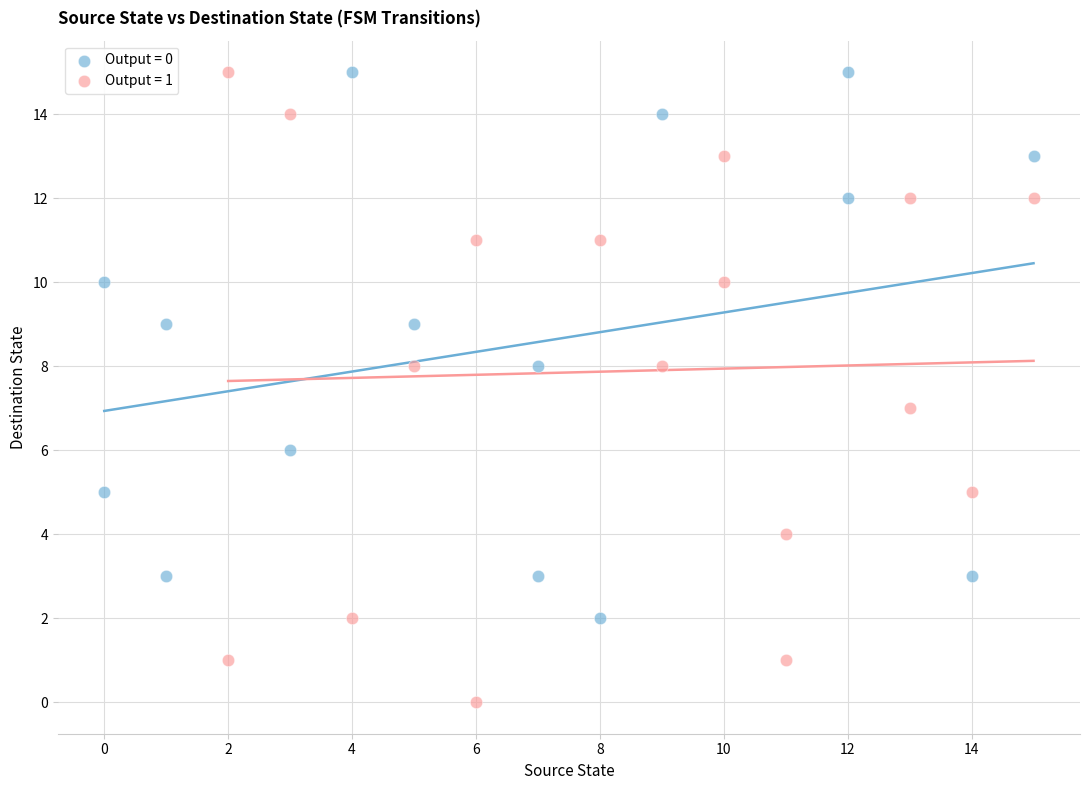

Which series has the largest Y range (max minus min)?

Output = 1